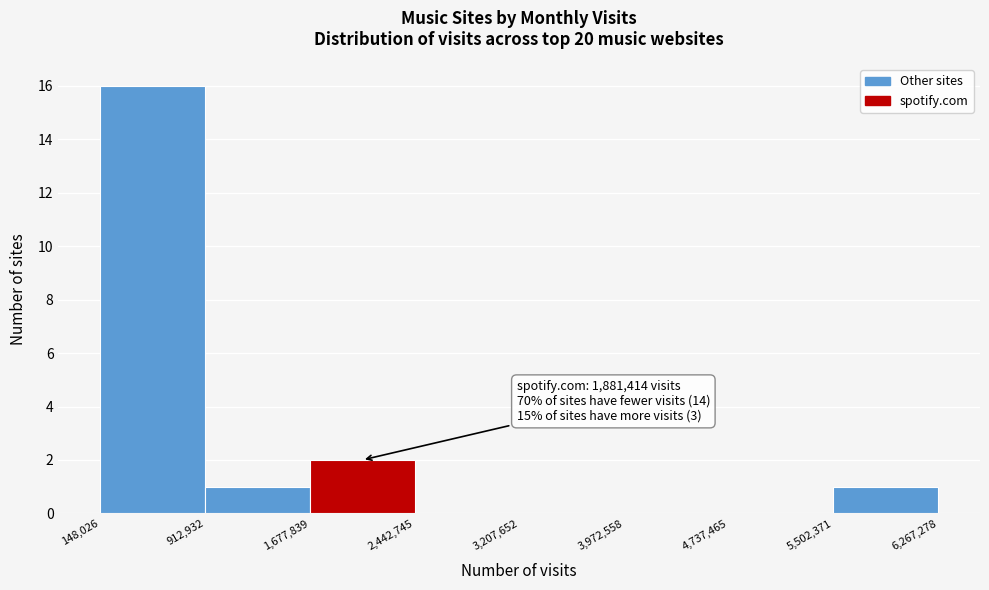

Over which range of the x-axis is the bar tallest?

148,026 to 912,932